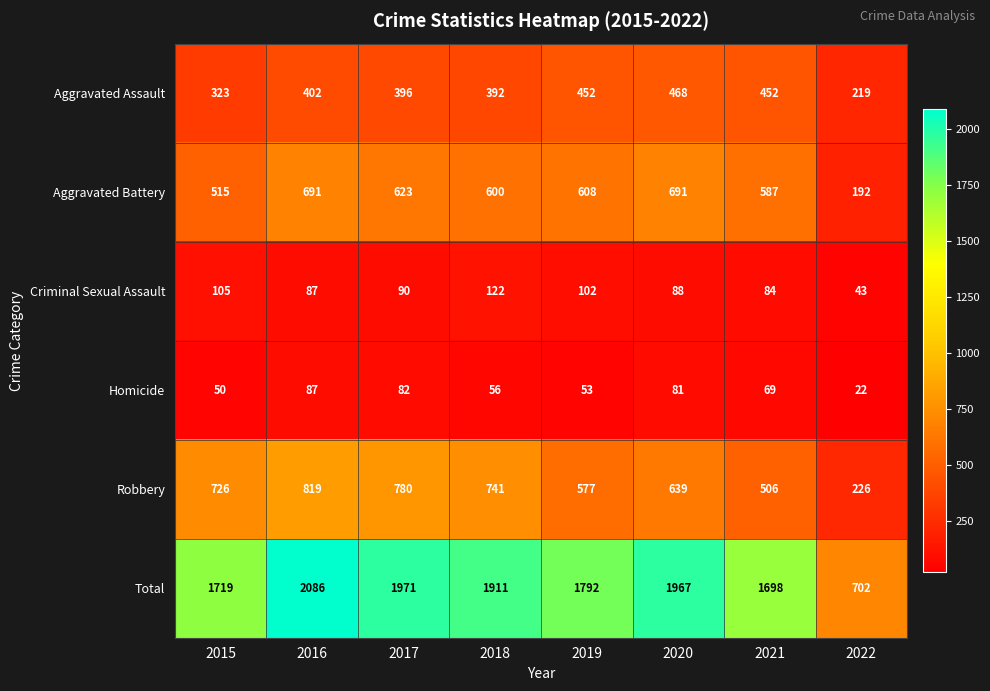

Which label corresponds to the largest value in the chart?

2016